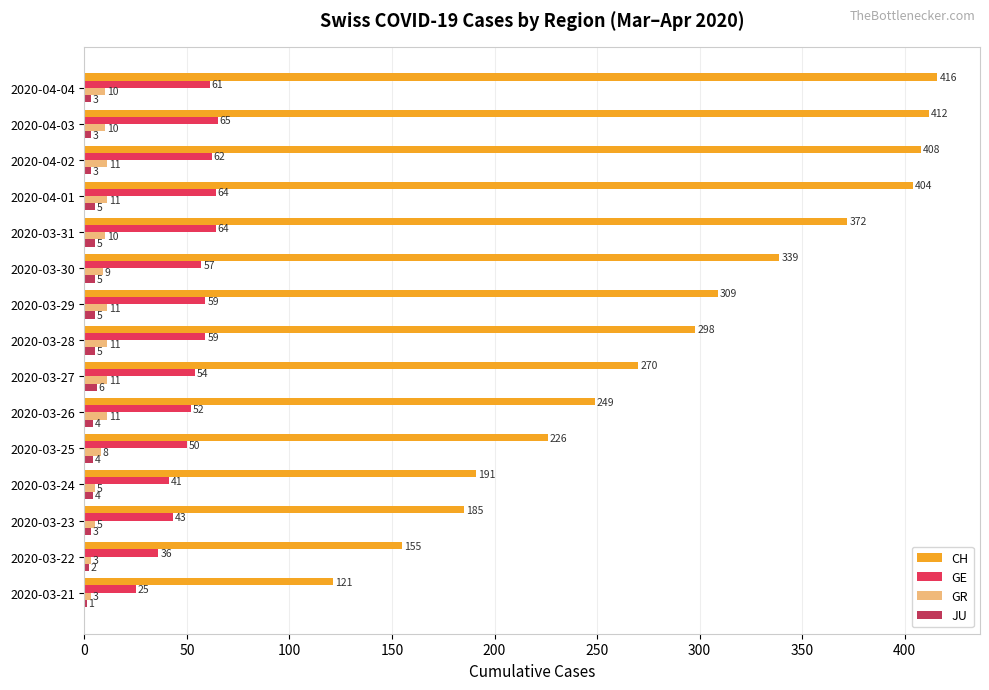

What value does the JU series have at 2020-03-23?

3